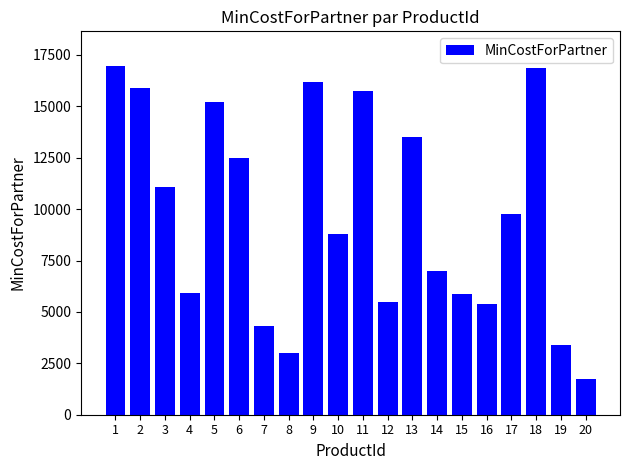

What is the difference between the values at 9 and 17?

6450.2